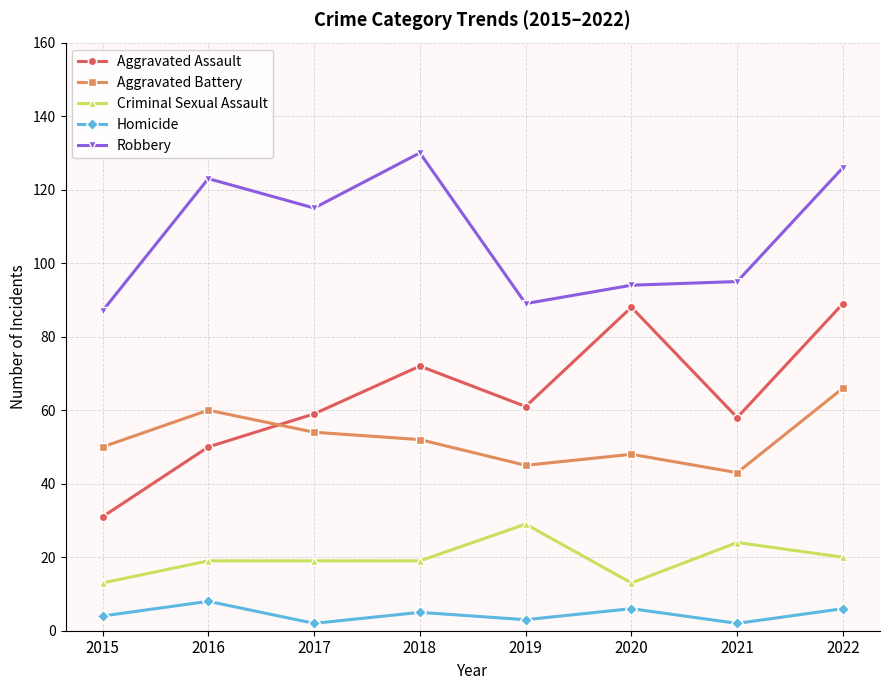

Reading right to left, list all the values displayed in this chart.

Aggravated Assault: 89	58	88	61	72	59	50	31
Aggravated Battery: 66	43	48	45	52	54	60	50
Criminal Sexual Assault: 20	24	13	29	19	19	19	13
Homicide: 6	2	6	3	5	2	8	4
Robbery: 126	95	94	89	130	115	123	87